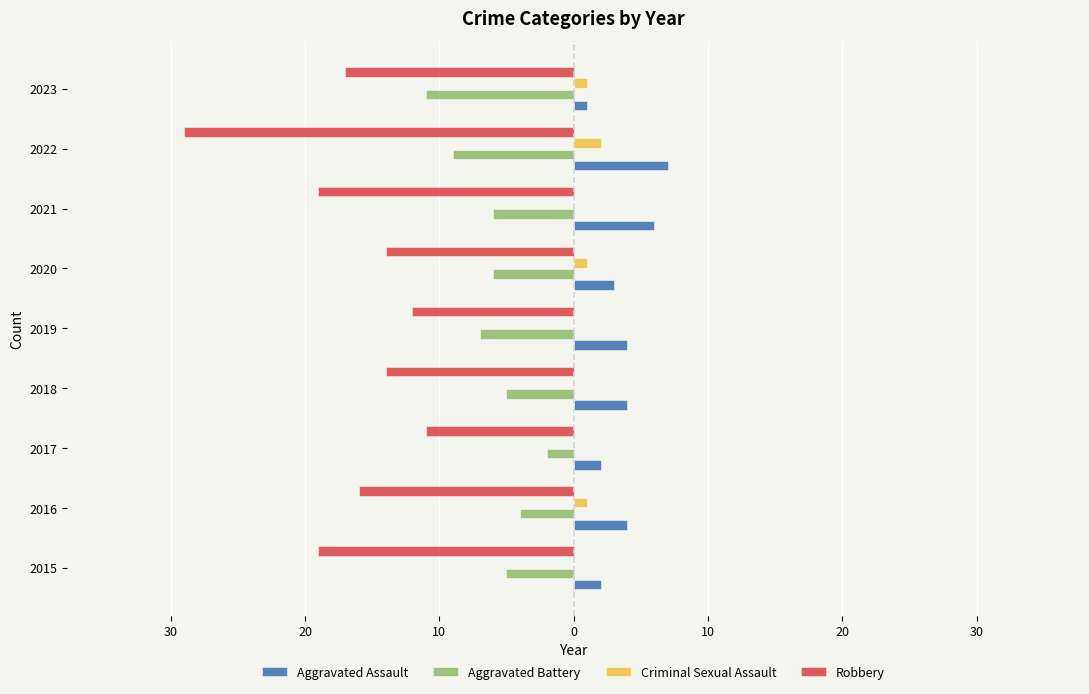

Which series has the largest total across all categories?

Aggravated Assault